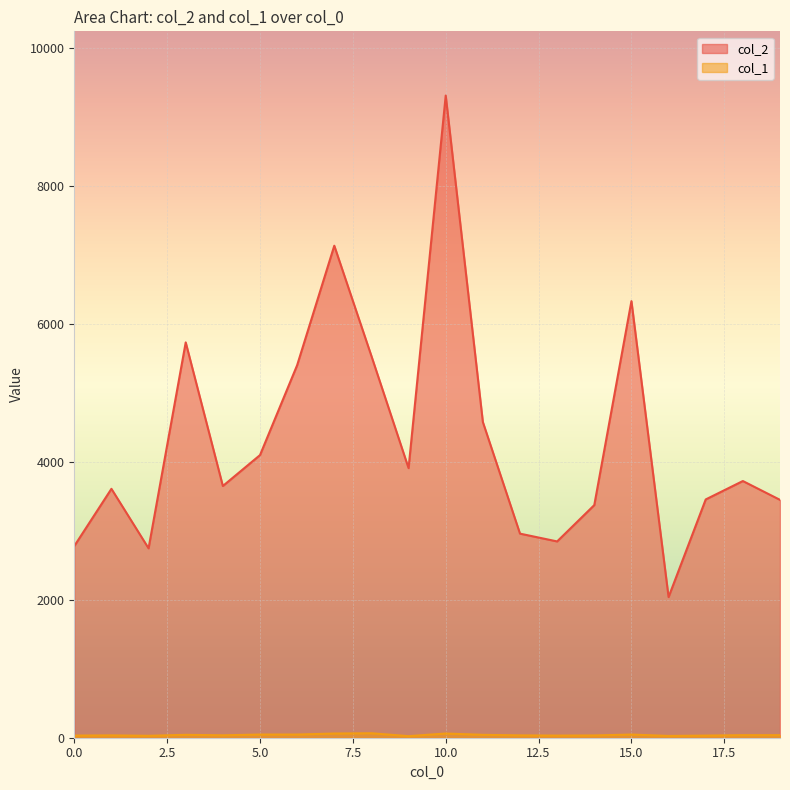

What is the sum of the col_1 values at 7 and 8?

126